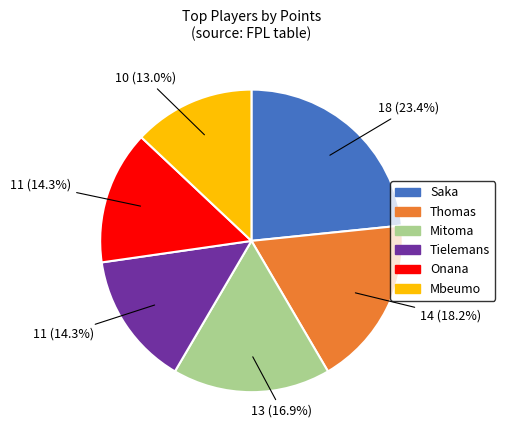

Is it true that Onana is 20% of the pie?

False